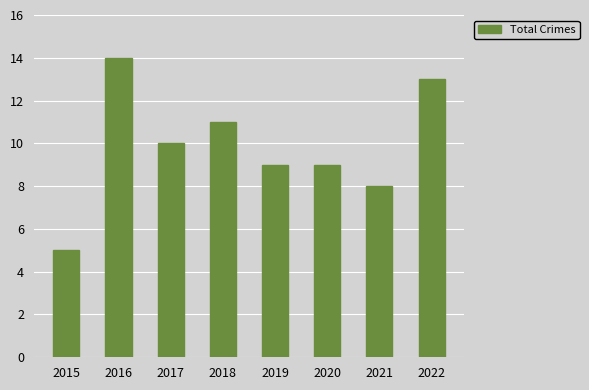

Reading left to right, extract all data points from this chart.

5	14	10	11	9	9	8	13